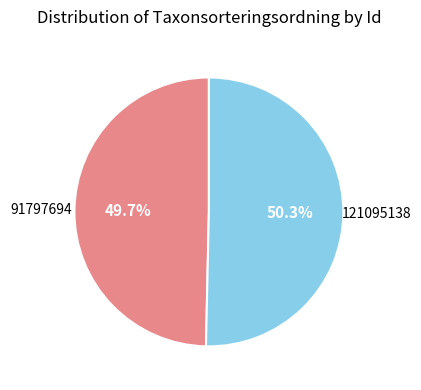

Is there any slice that represents more than half of the pie?

Yes